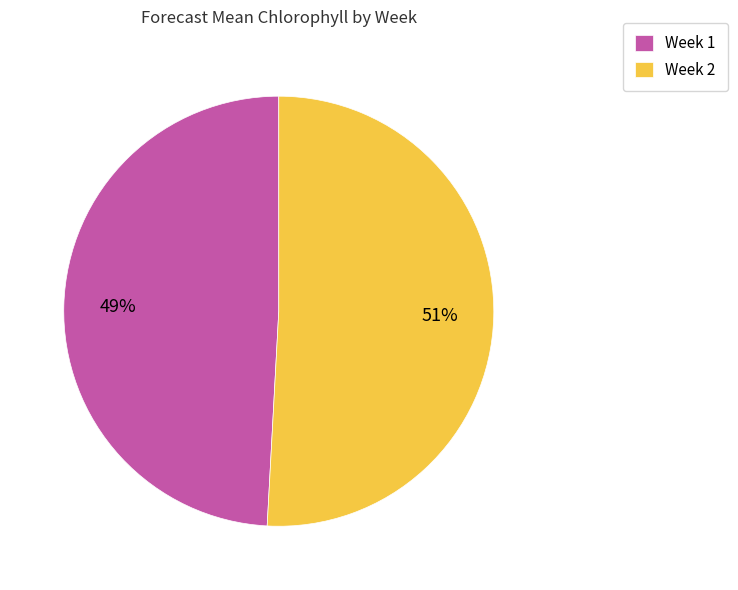

The Week 1 slice represents 56% of the pie. True or false?

False